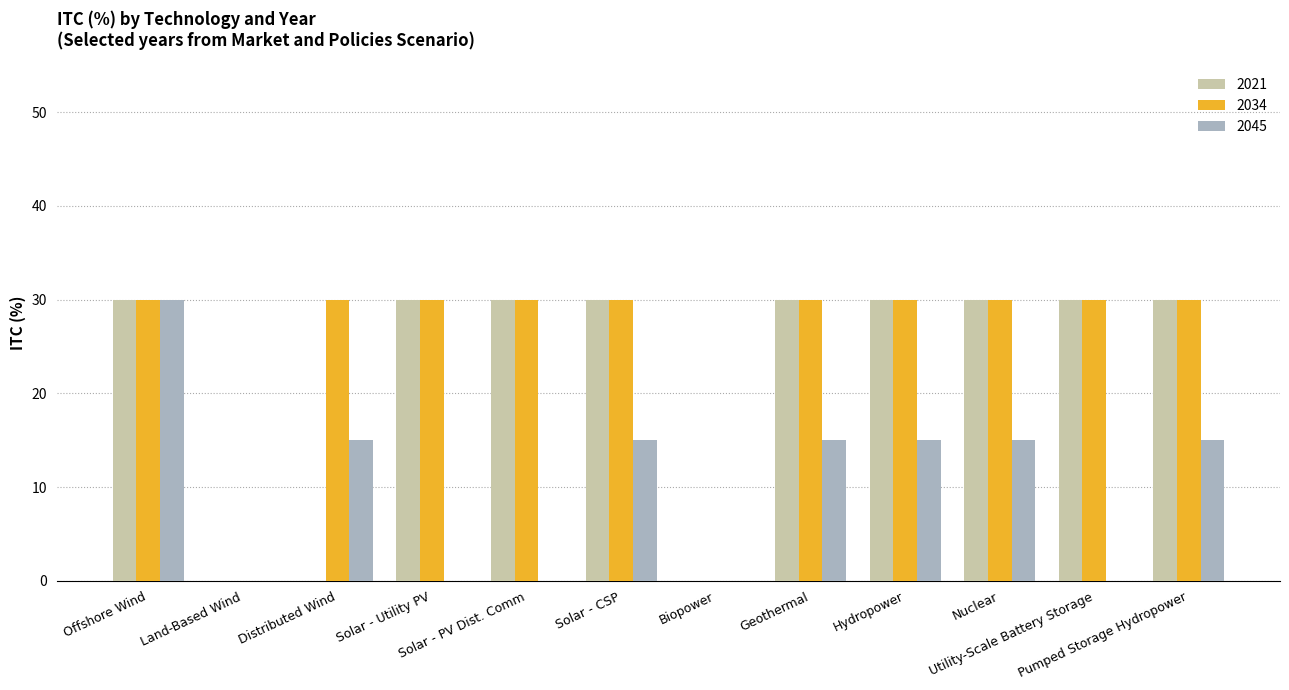

Count the number of categories in the chart.

12